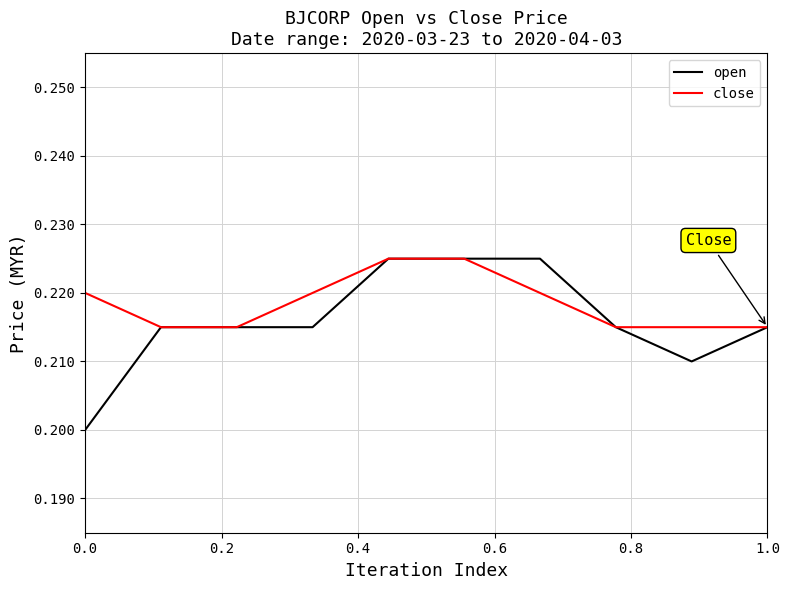

The close series shows 0.1 at 1.0. True or false?

False